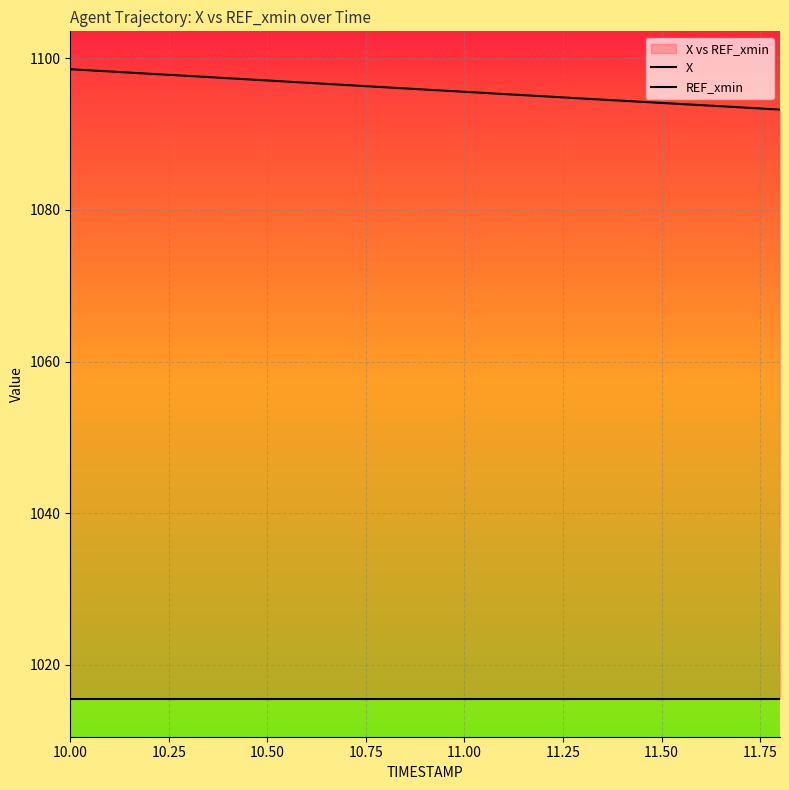

At which category is the sum across all series the highest?

10.00